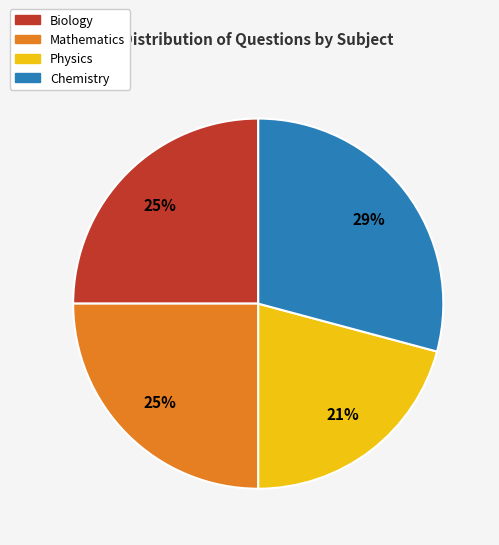

Is it true that Physics is 21% of the pie?

True